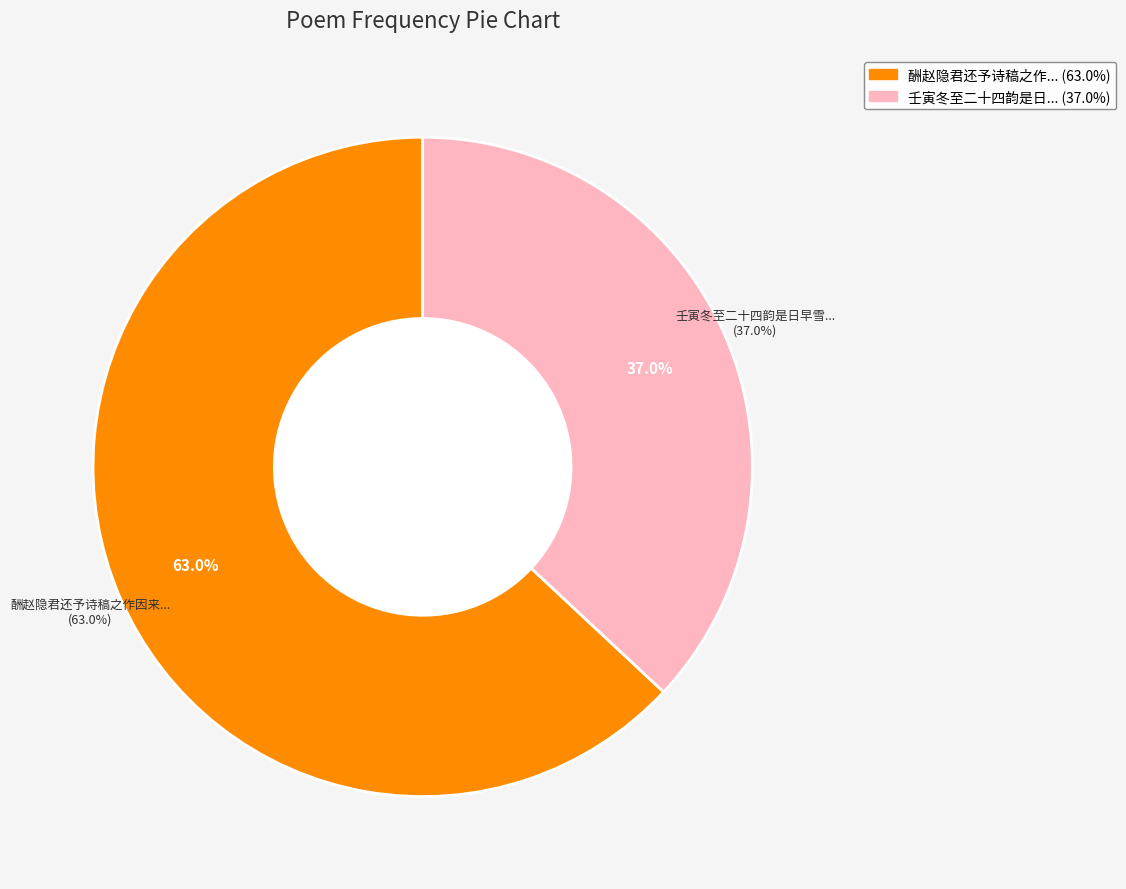

To the nearest percent, what is the difference between the largest and smallest slice percentages?

26%